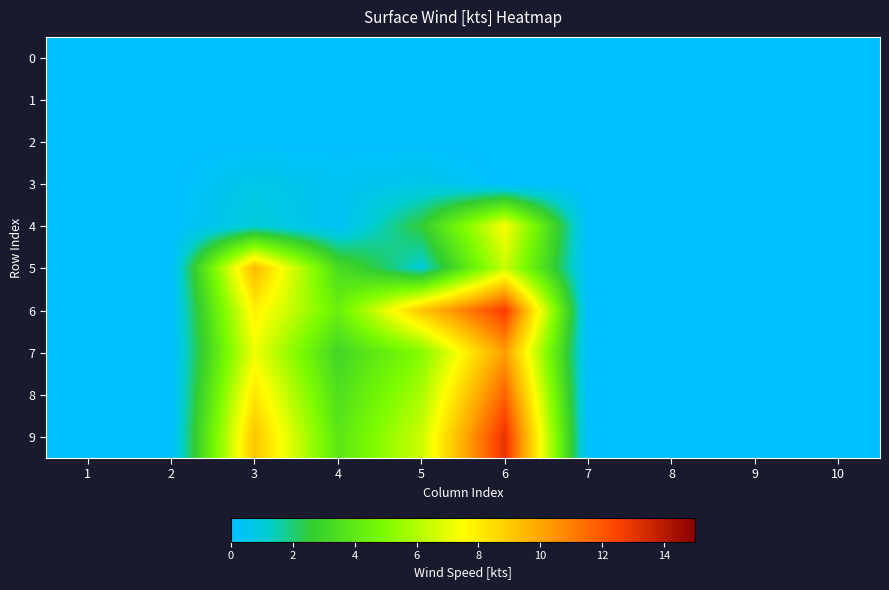

Rank the series by their maximum value, from lowest to highest.

0, 1, 2, 3, 4, 5, 7, 8, 6, 9